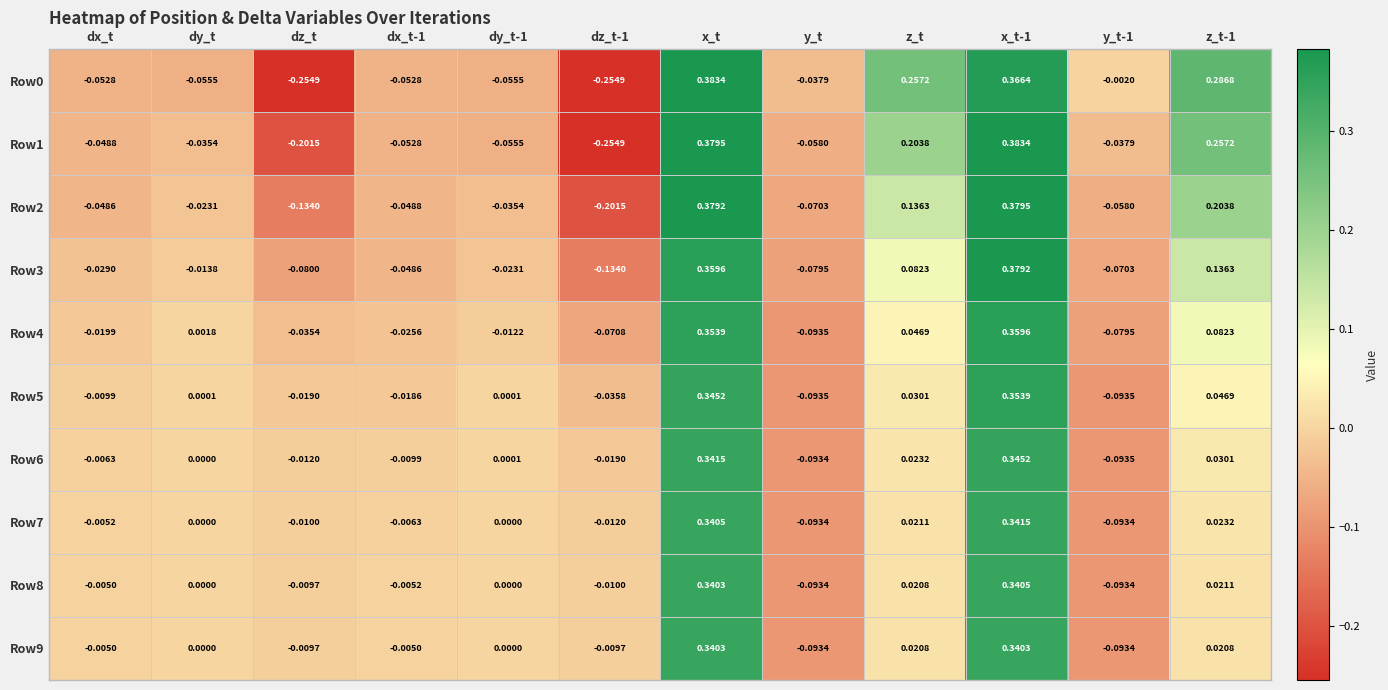

Where does the Row0 series first go above 0?

x_t